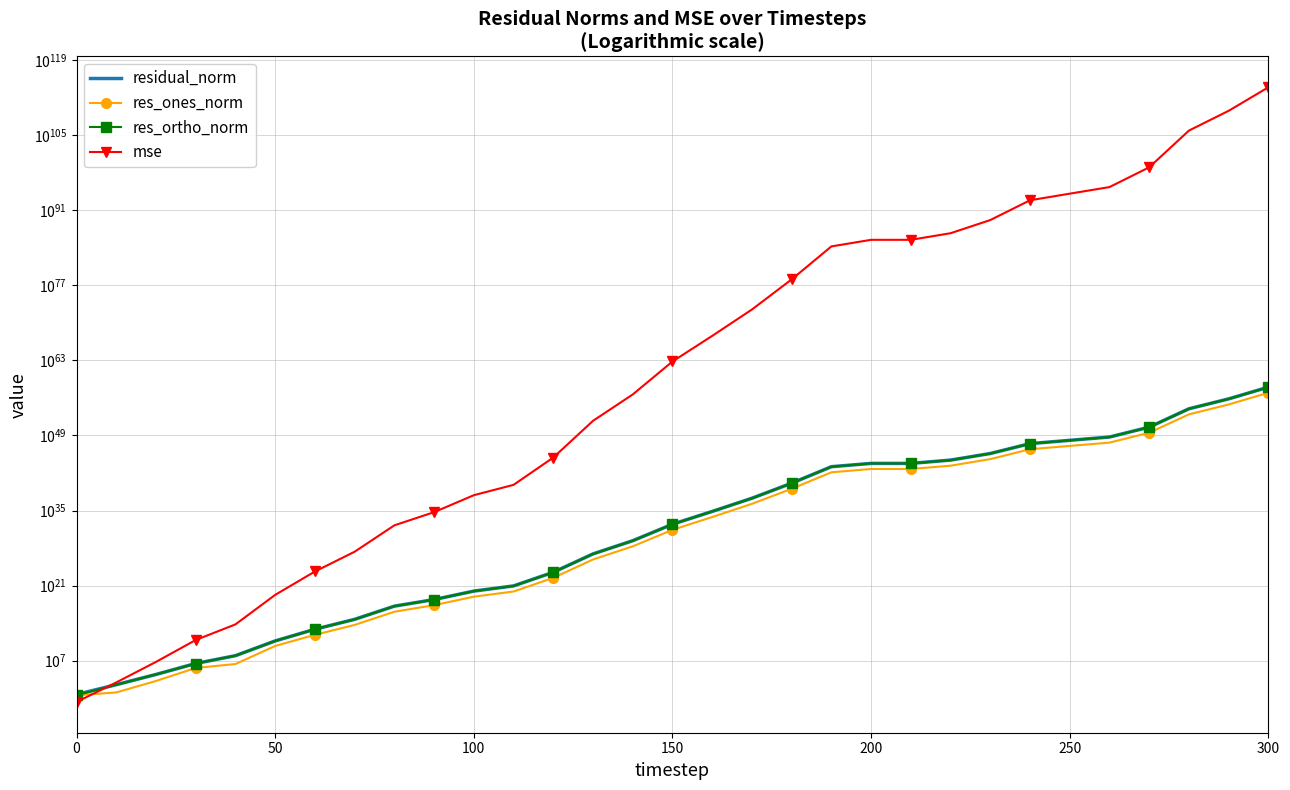

What is the lowest value of the res_ortho_norm series?

3.5